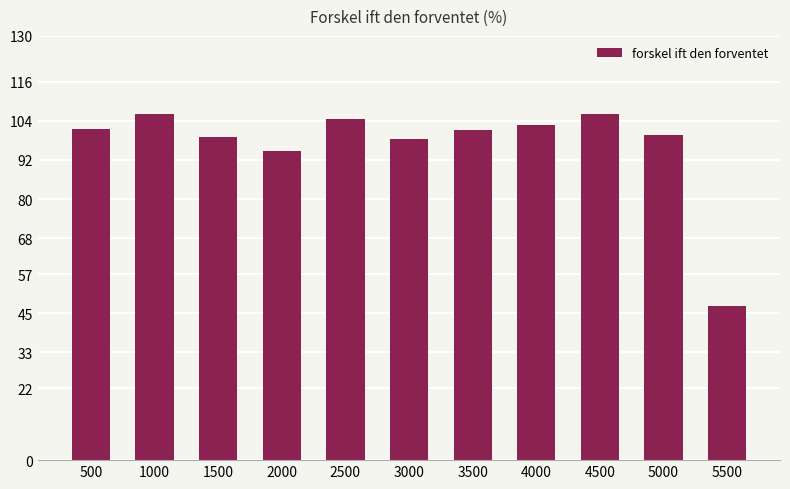

Which category has the lowest value across all series?

5500